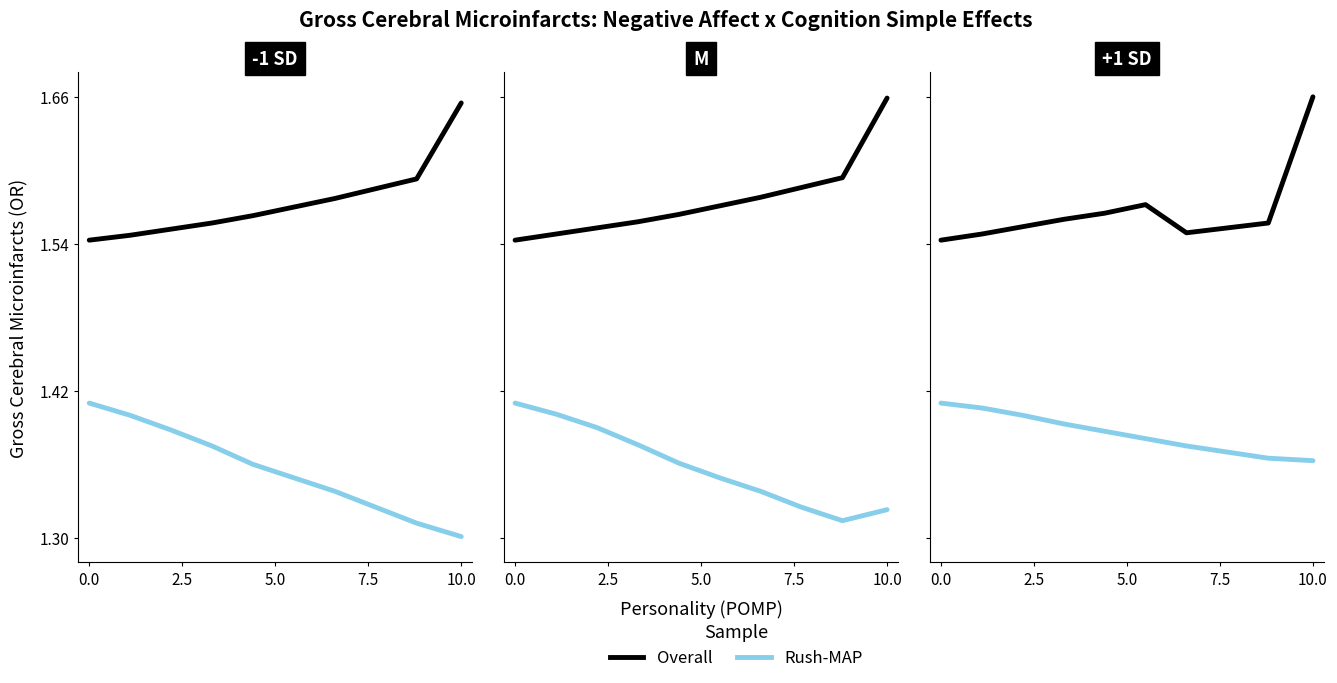

What is the difference between the highest and lowest values at 0.0?

0.1